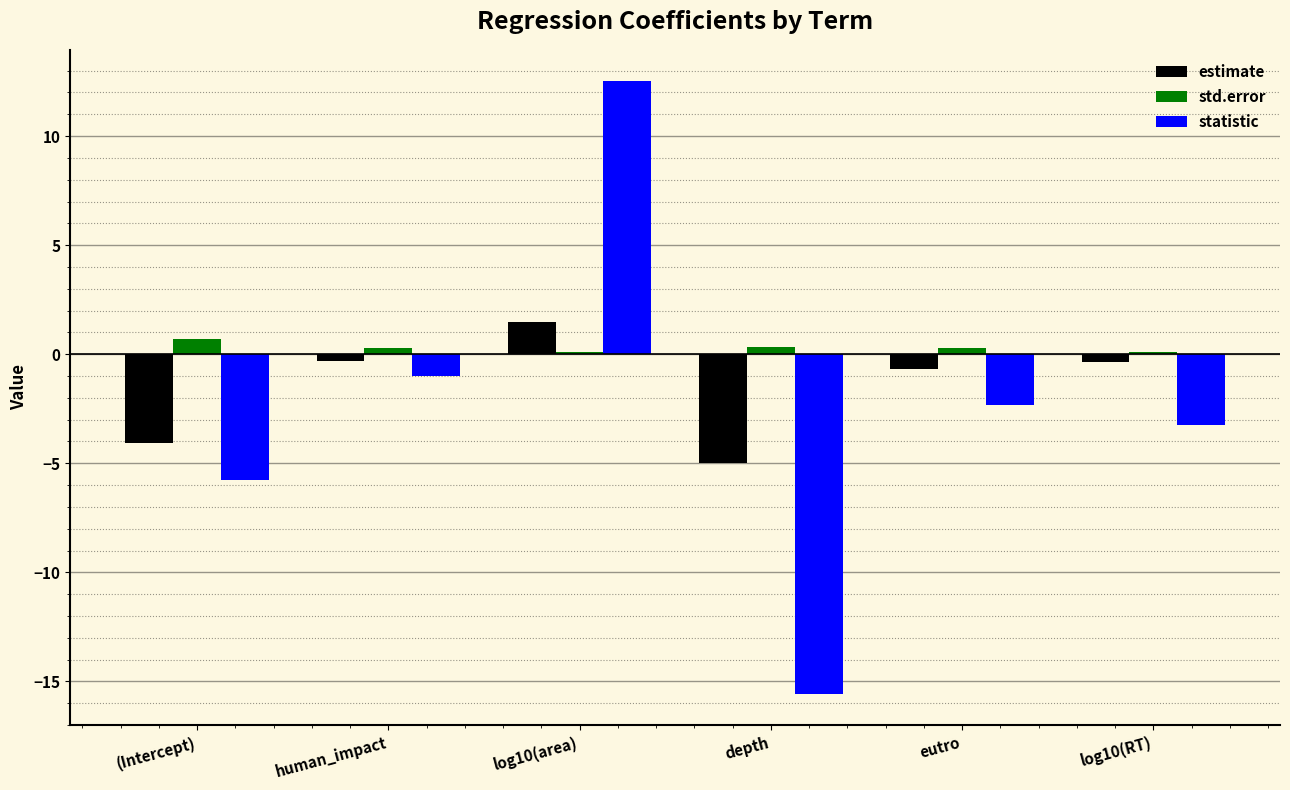

How many series are shown in this chart?

3